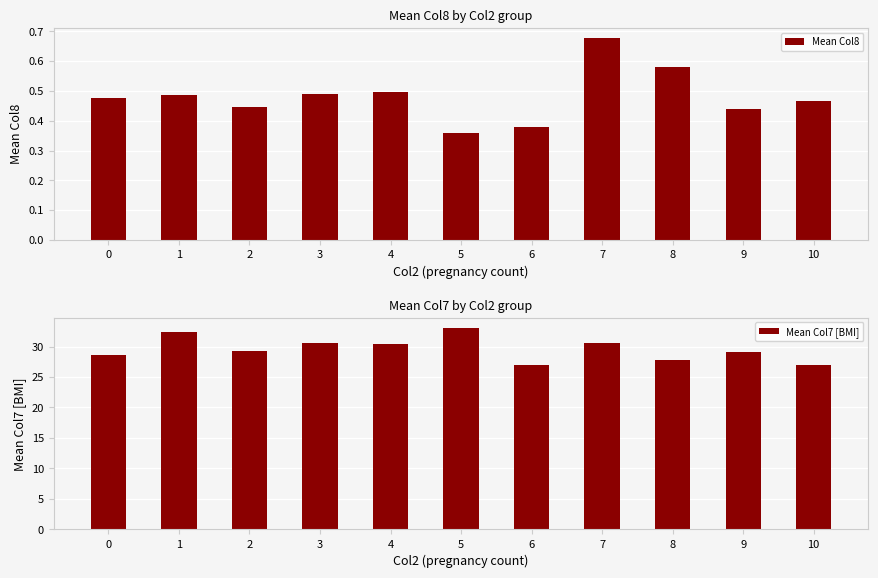

How many data points does each series have?

11